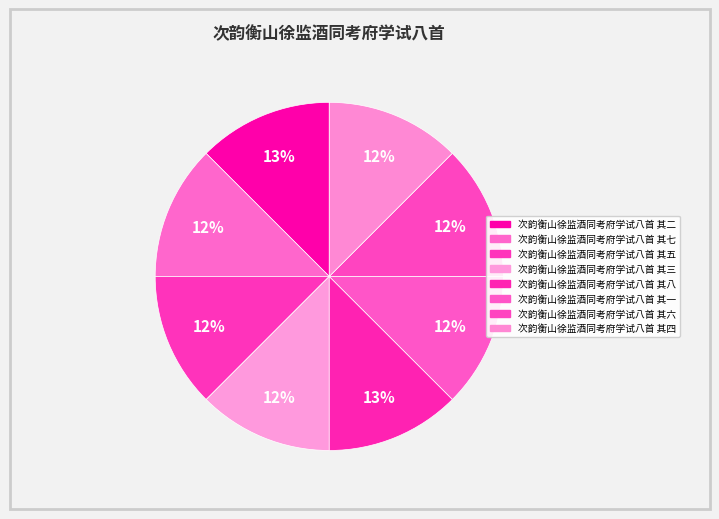

How many slices are in this pie chart?

8